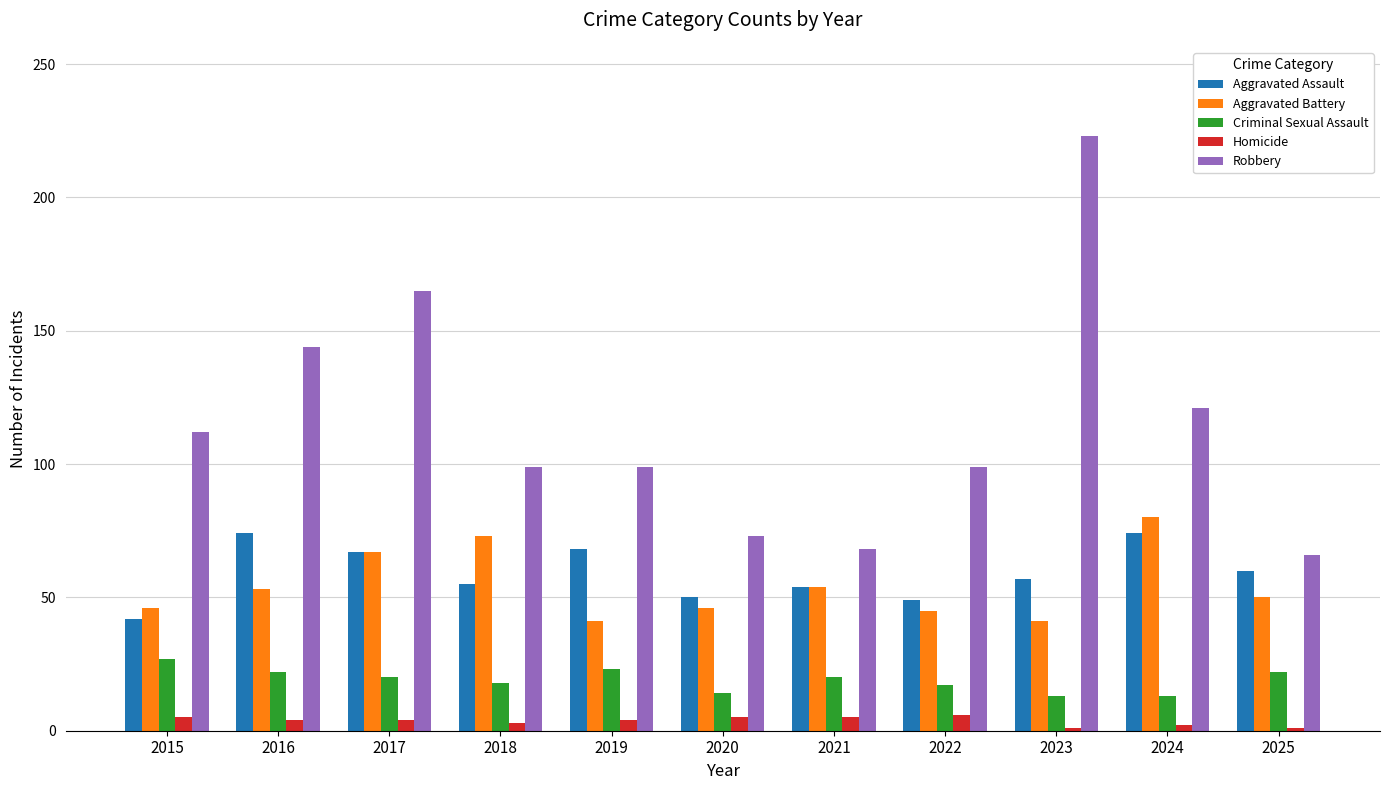

At which category is the sum across all series the highest?

2023